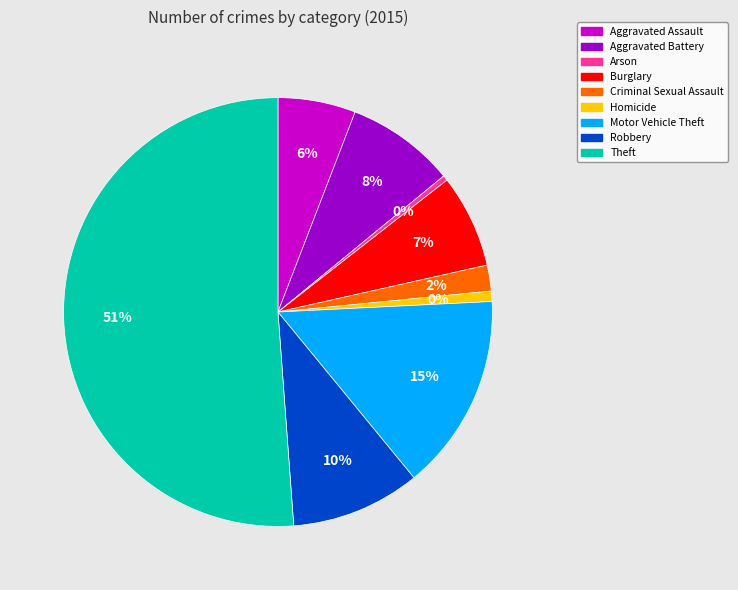

Is Motor Vehicle Theft the majority of the pie?

No